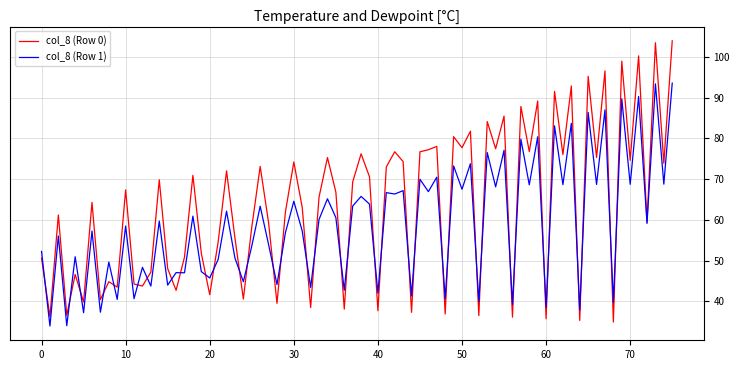

Rank the series by their maximum value, from lowest to highest.

col_8 (Row 1), col_8 (Row 0)